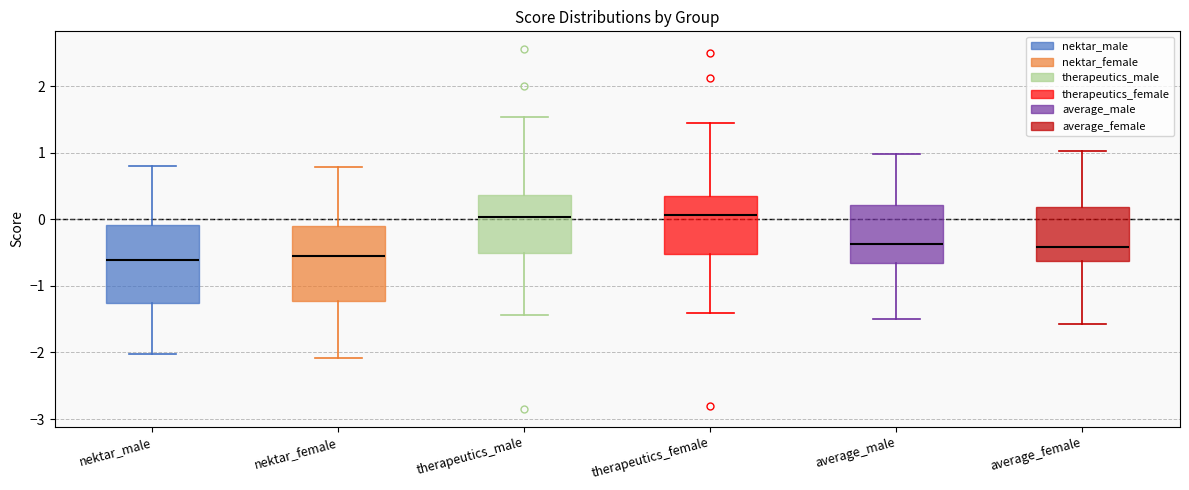

Where does the upper whisker of the box for therapeutics_female end on the y-axis? The values are not printed on the chart, so give them approximately, as read against the axis.

1.4